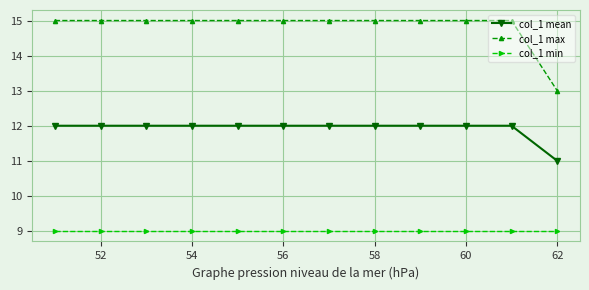

True or false: col_1 max and col_1 mean cross at least once.

False